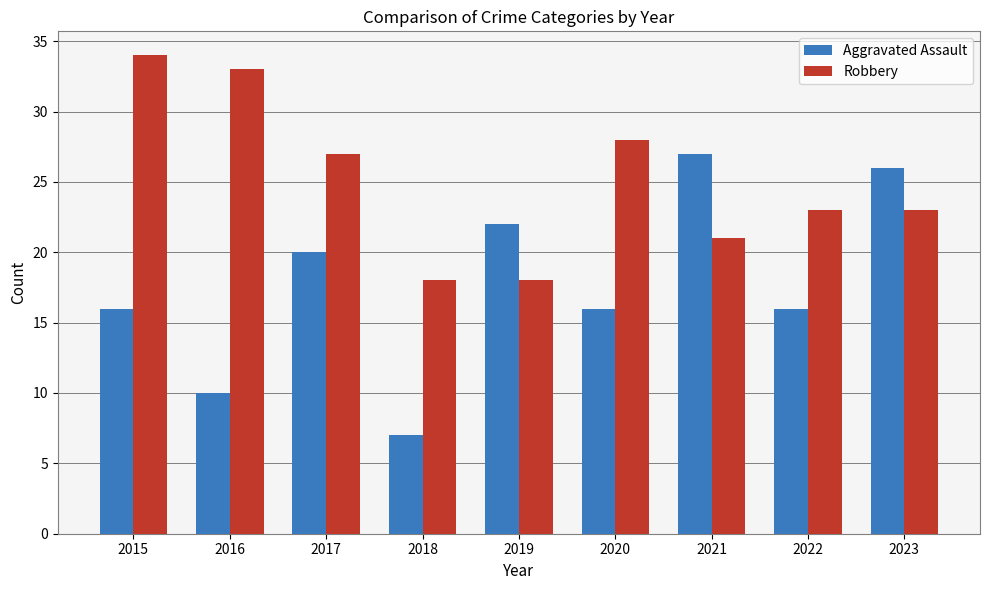

What is the difference between the highest and lowest values at 2016?

23